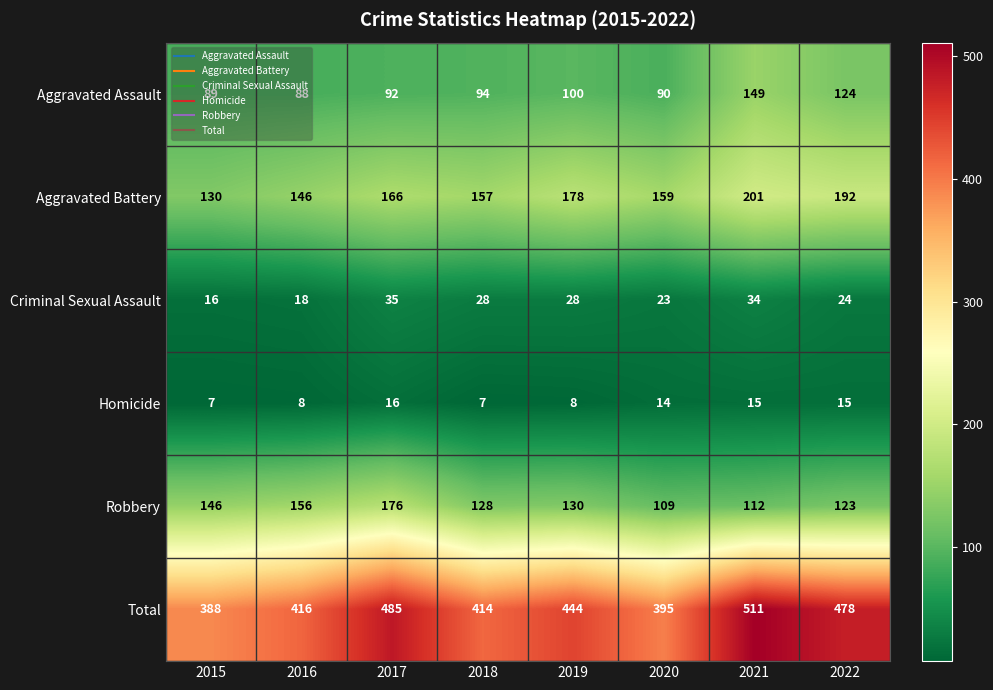

How many Homicide values are between 8 and 15?

5